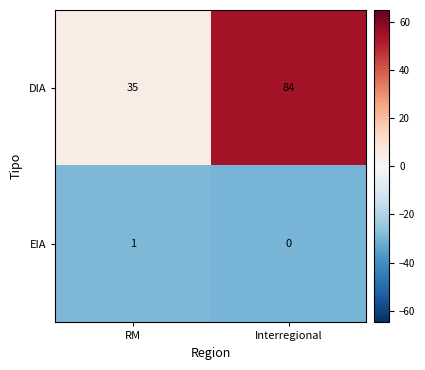

What is the sum of the DIA values at RM and Interregional?

119